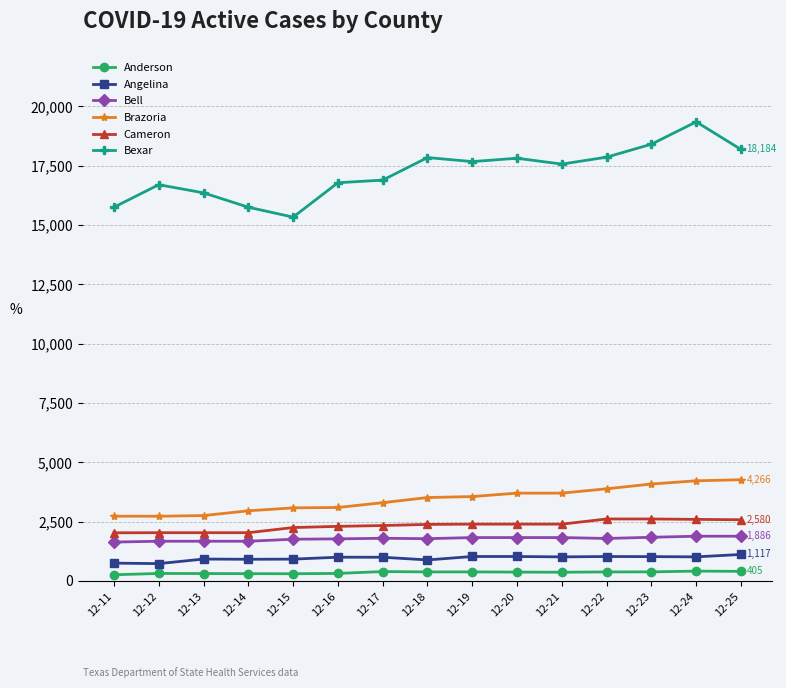

What is the value of the Brazoria point at the 5th from the left?

3080